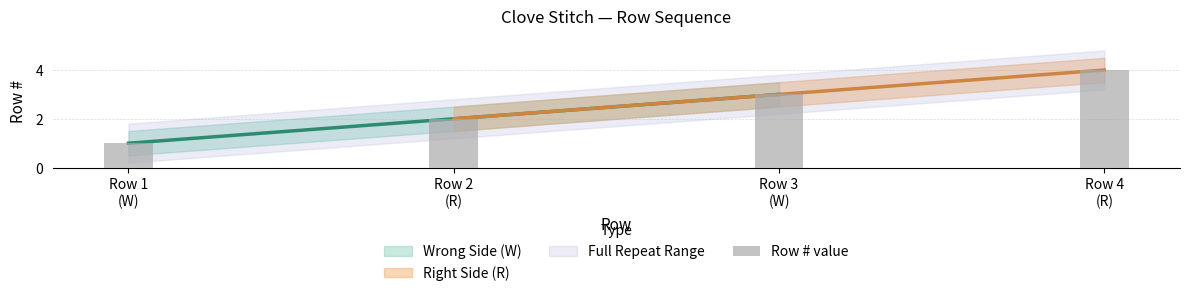

How many bars are there in total?

4